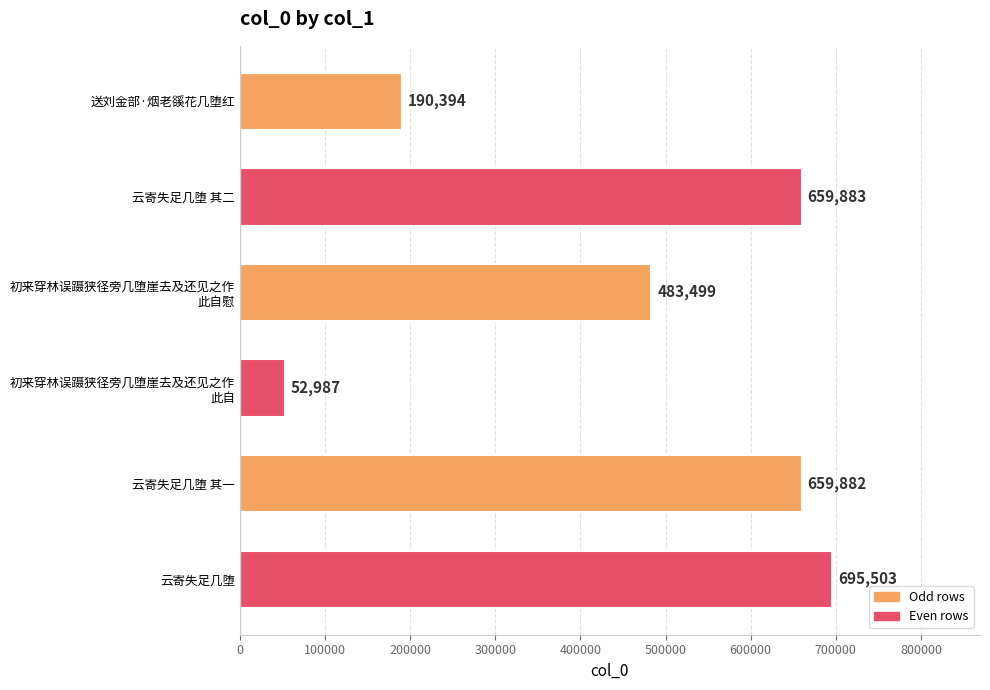

Does the chart contain stacked bars?

No